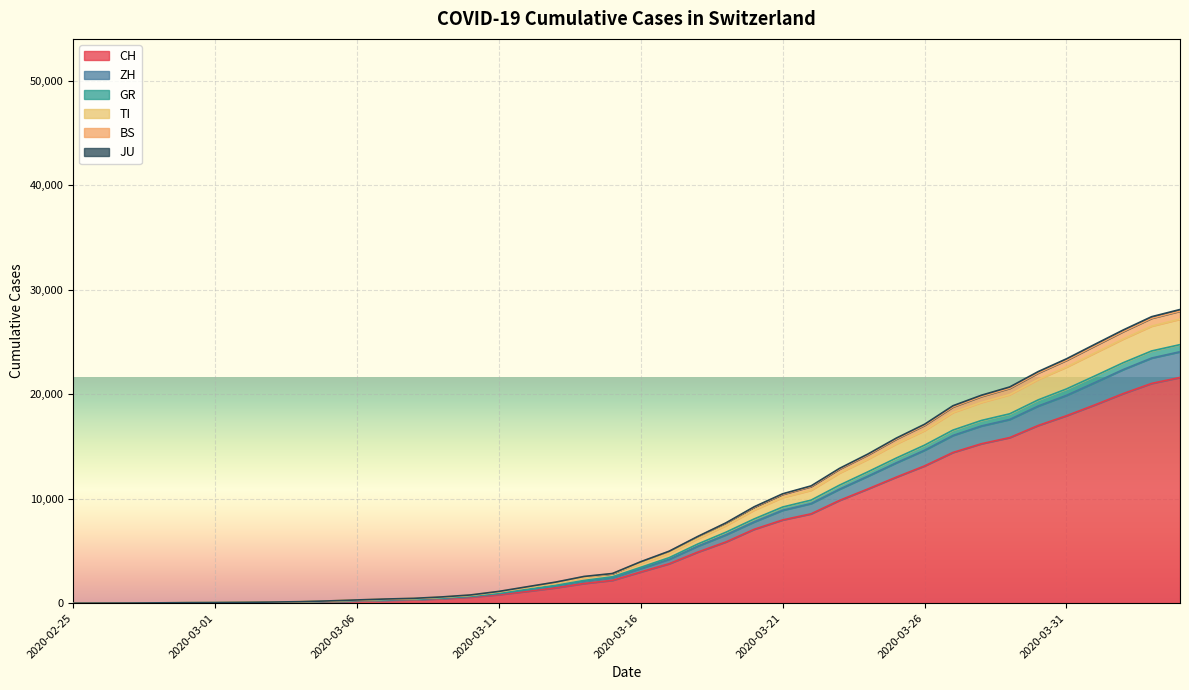

True or false: CH has a value of 12061 at 2020-03-25.

True